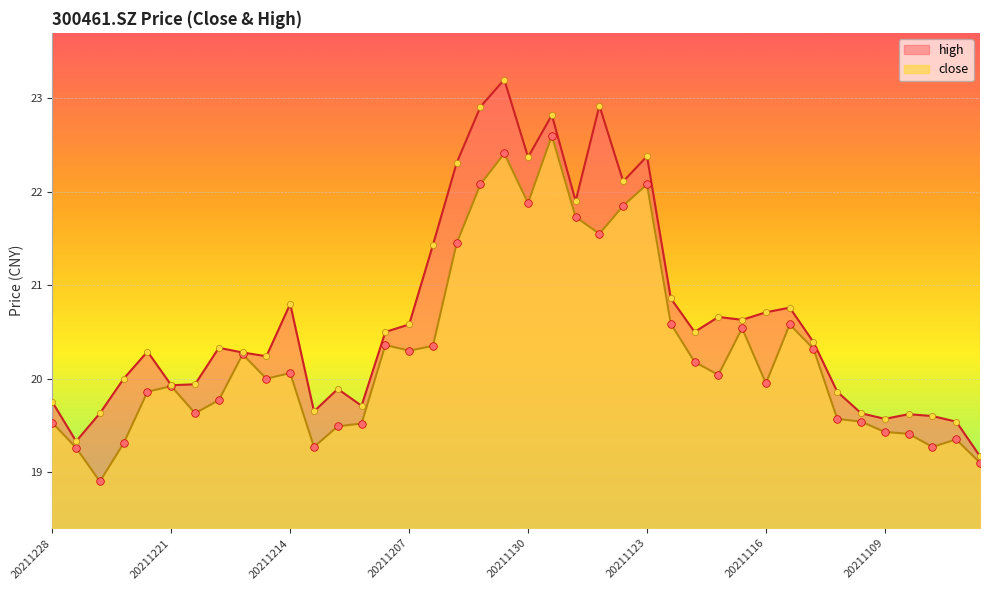

Which series has the largest total across all categories?

high